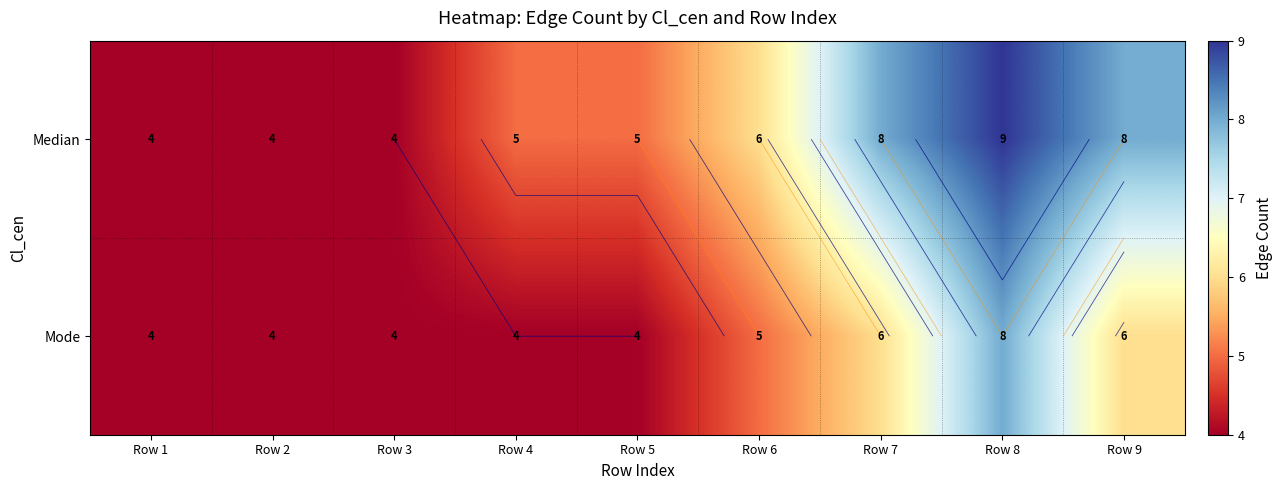

What is the difference between the highest and lowest values at Row 7?

2